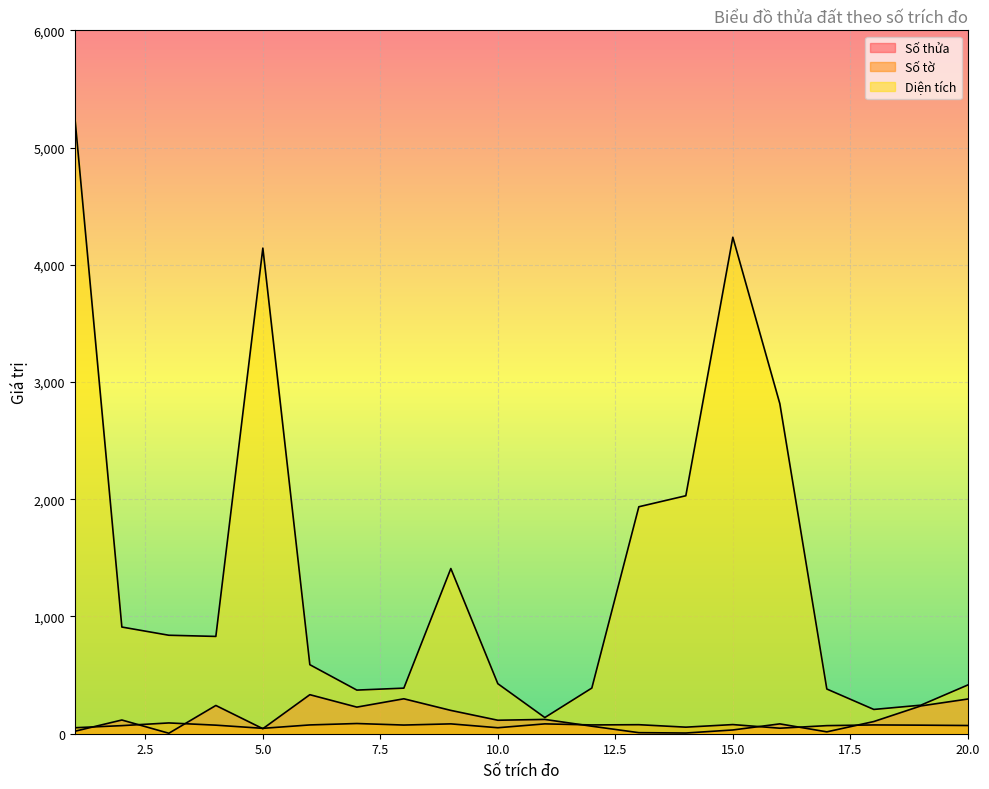

Reading left to right, extract all data points from this chart.

Số thửa: 1=21.0	2=117.0	3=4.0	4=241.0	5=43.0	6=333.0	7=227.0	8=298.0	9=199.0	10=115.0	11=122.0	12=64.0	13=9.0	14=6.0	15=32.0	16=84.0	17=16.0	18=104.0	19=237.0	20=296.0
Số tờ: 1=51.0	2=69.0	3=92.0	4=73.0	5=46.0	6=75.0	7=87.0	8=74.0	9=84.0	10=51.0	11=84.0	12=75.0	13=77.0	14=56.0	15=78.0	16=47.0	17=69.0	18=75.0	19=73.0	20=70.0
Diện tích: 1=5257.1	2=910.0	3=840.0	4=830.0	5=4142.2	6=588.8	7=372.2	8=388.8	9=1409.1	10=426.7	11=138.0	12=389.5	13=1936.0	14=2030.0	15=4235.0	16=2815.4	17=381.3	18=207.1	19=243.5	20=415.7